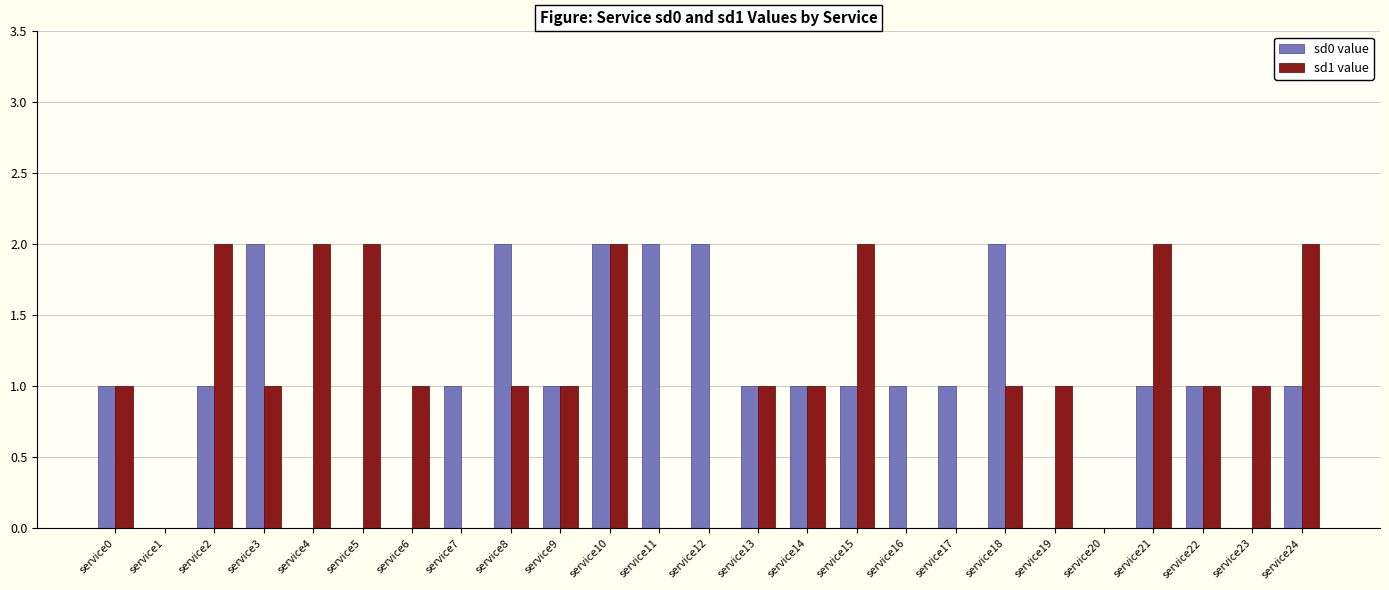

How many groups of bars are there?

25